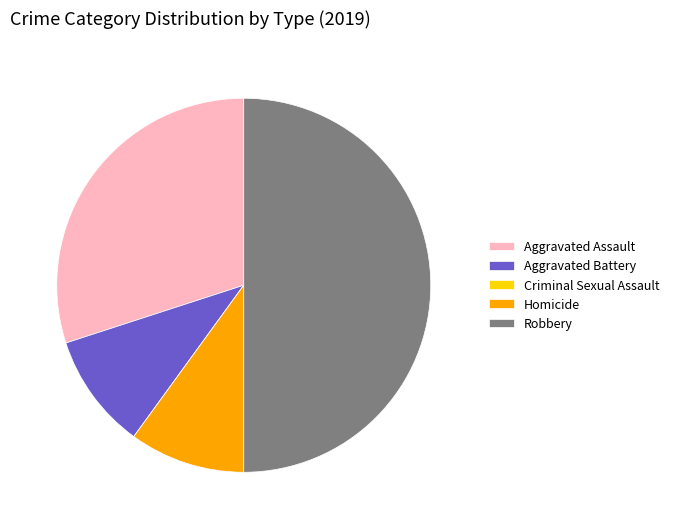

Which slice is the largest?

Robbery